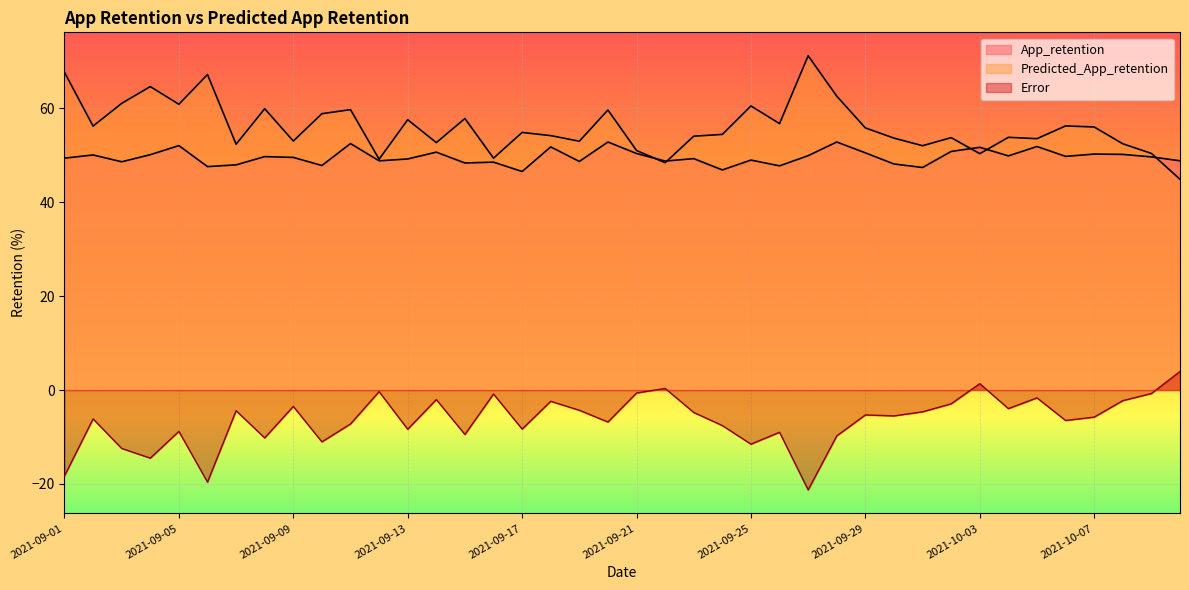

What is the total value across all series at 2021-09-27?

99.9